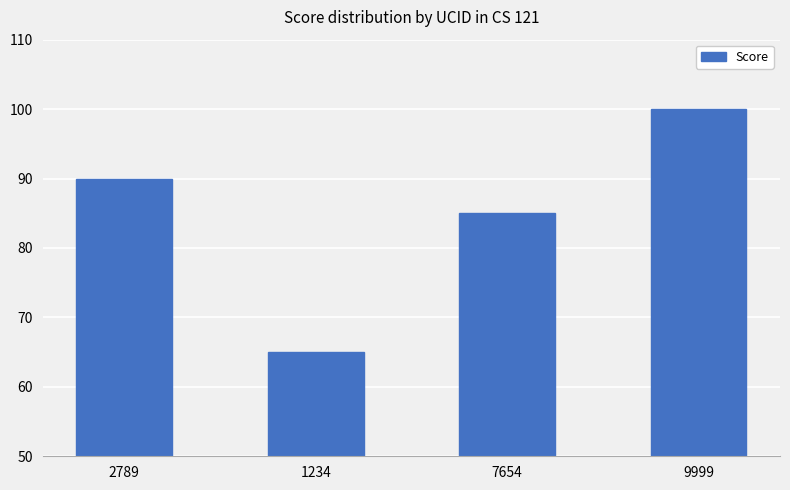

What is the approximate value at 2789, to the nearest 10?

90